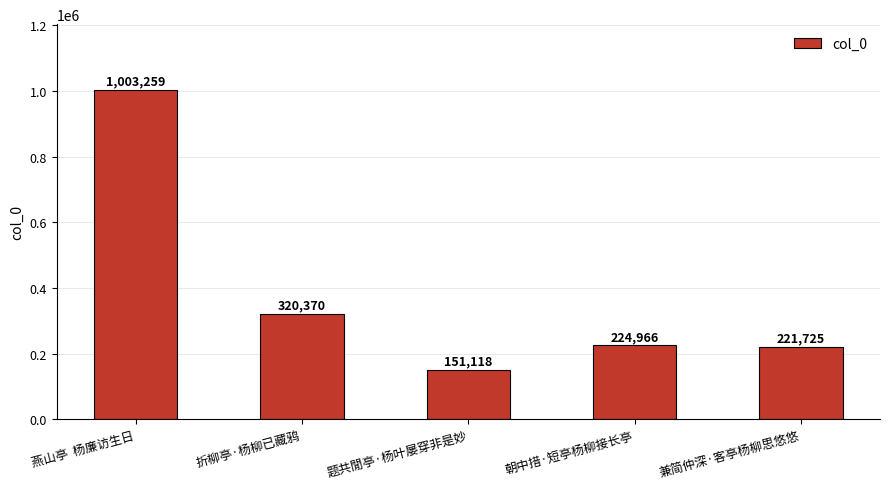

What is the difference between the values at 朝中措·短亭杨柳接长亭 and 题共閒亭·杨叶屡穿非是妙?

73848